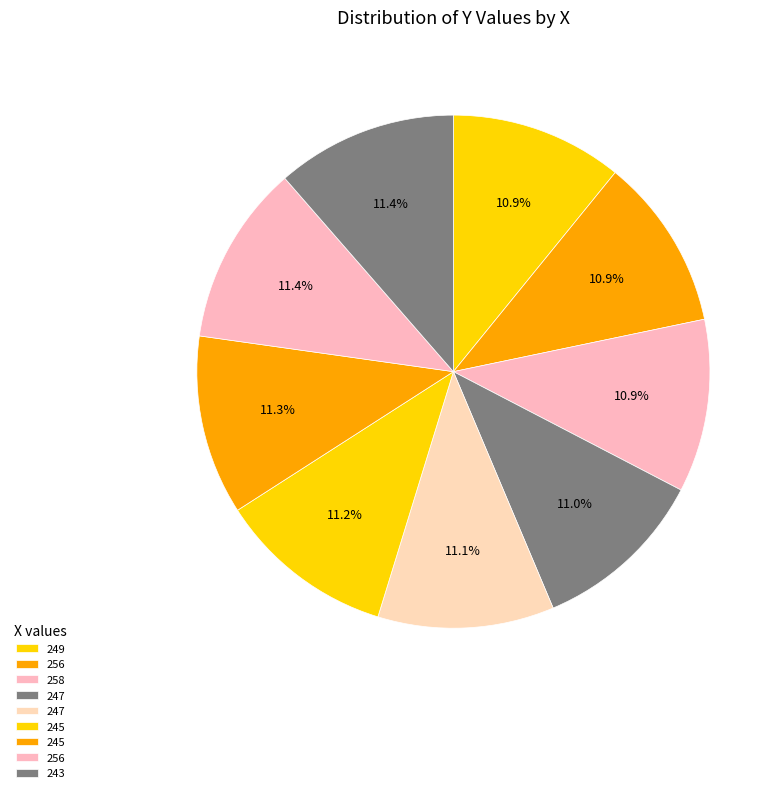

How many slices are in this pie chart?

9